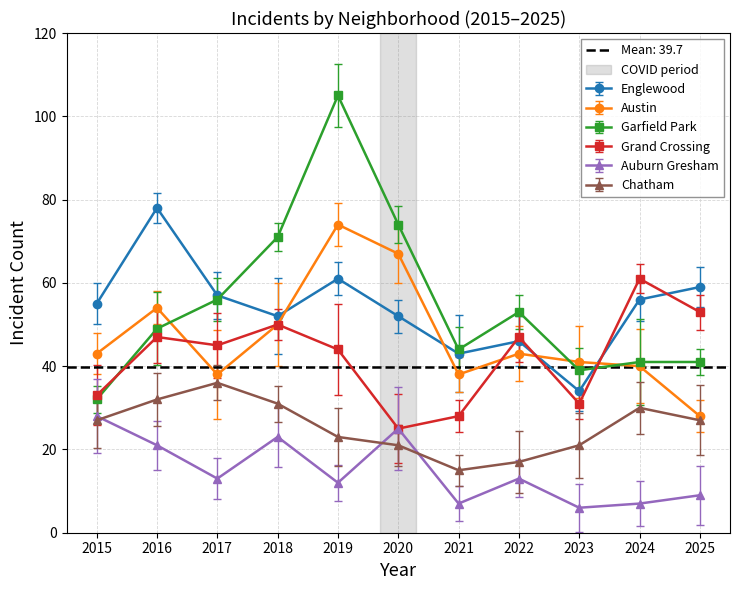

What is the sum of the Chatham values at 2021 and 2020?

36